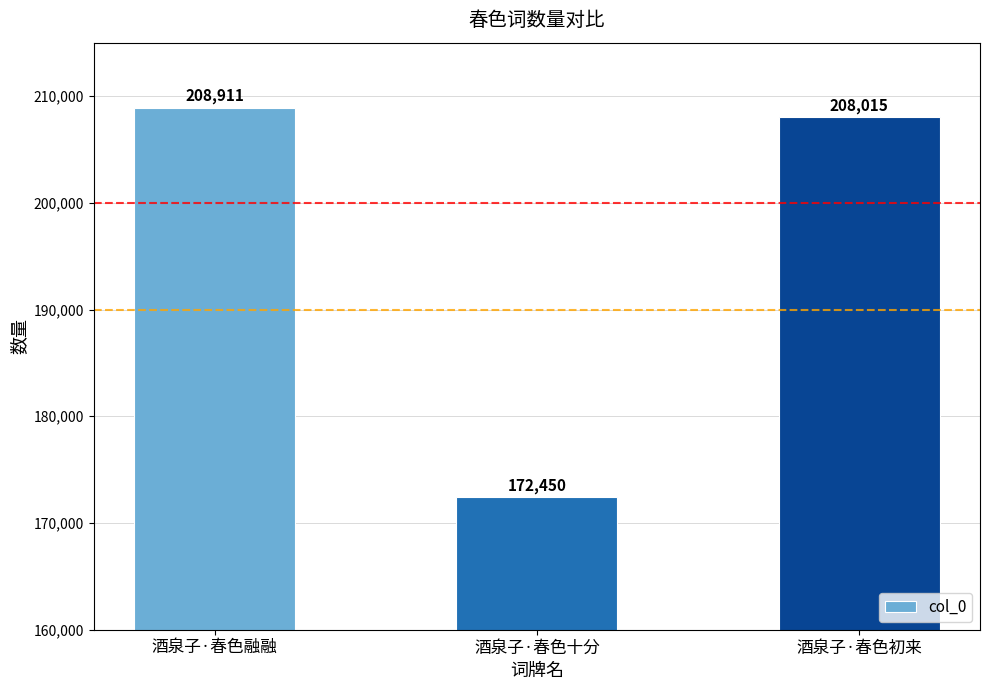

What is the sum of the values at 酒泉子·春色初来 and 酒泉子·春色融融?

416926